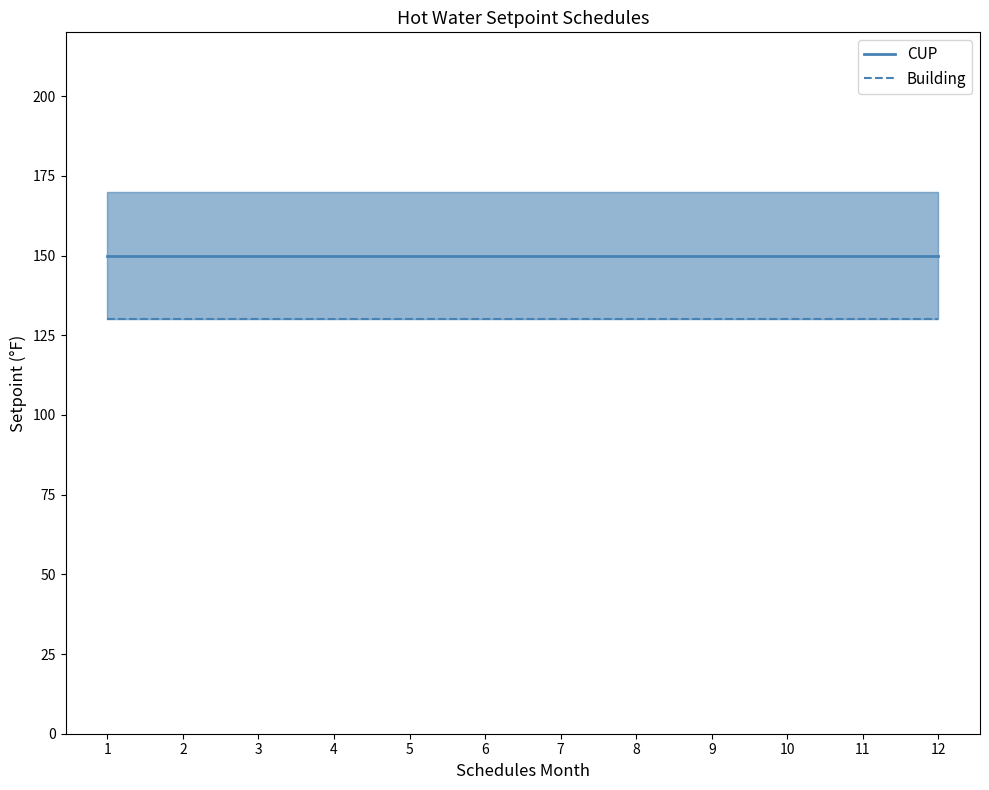

What is the average value of the Building series?

130